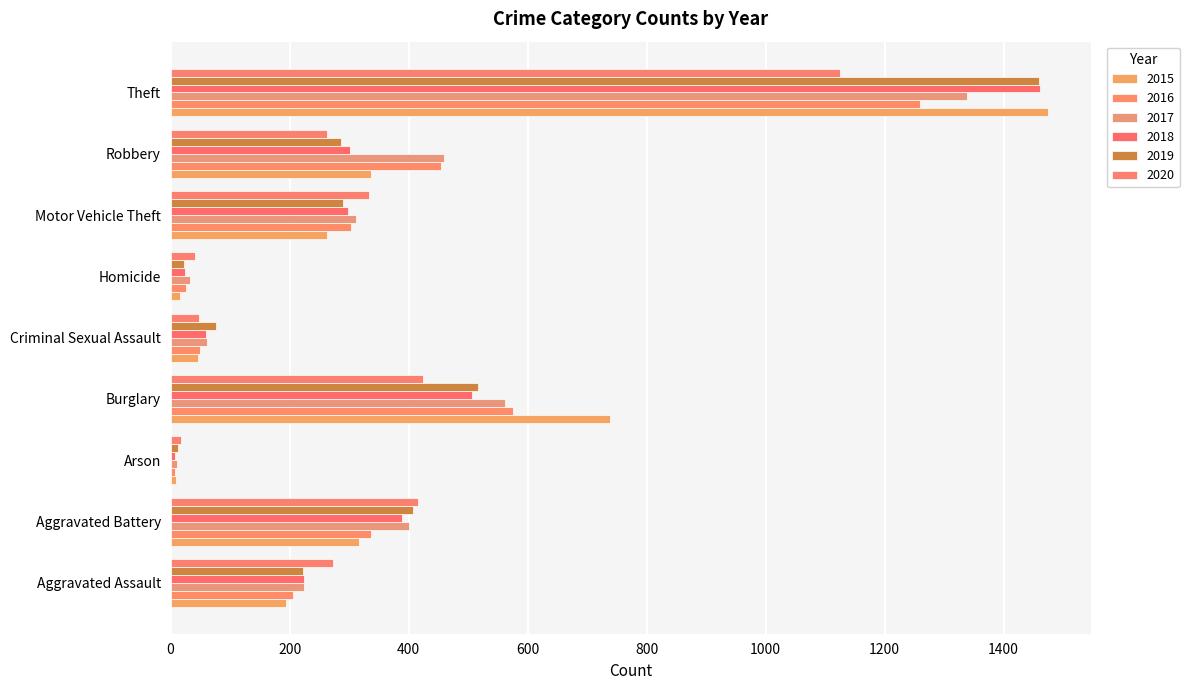

How many categories are shown in the chart?

9